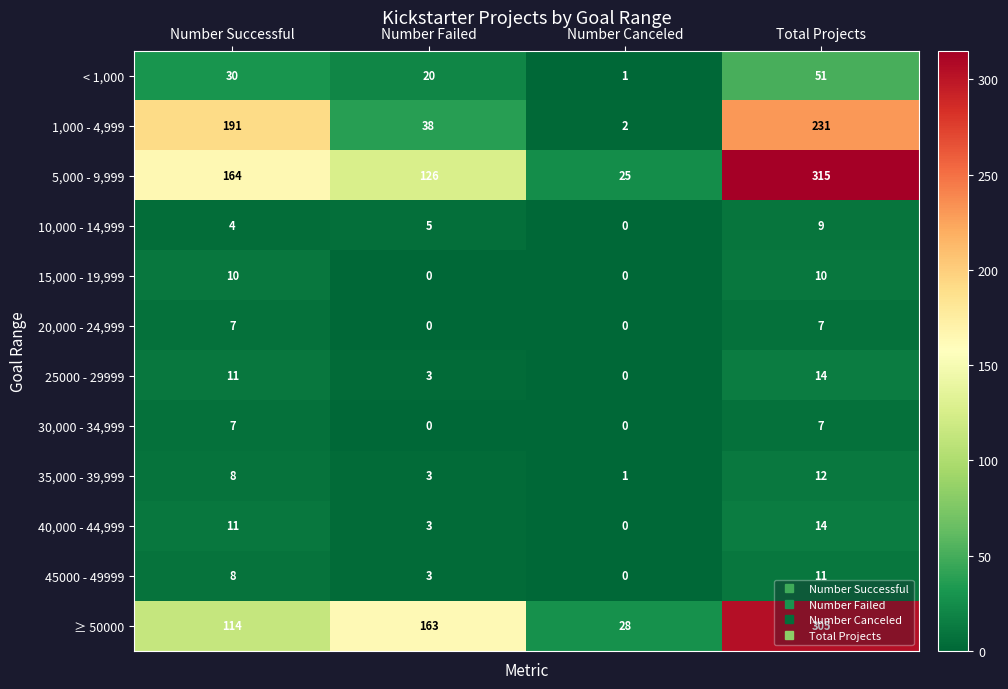

Between Number Failed and Number Canceled, which series saw the biggest shift?

≥ 50000